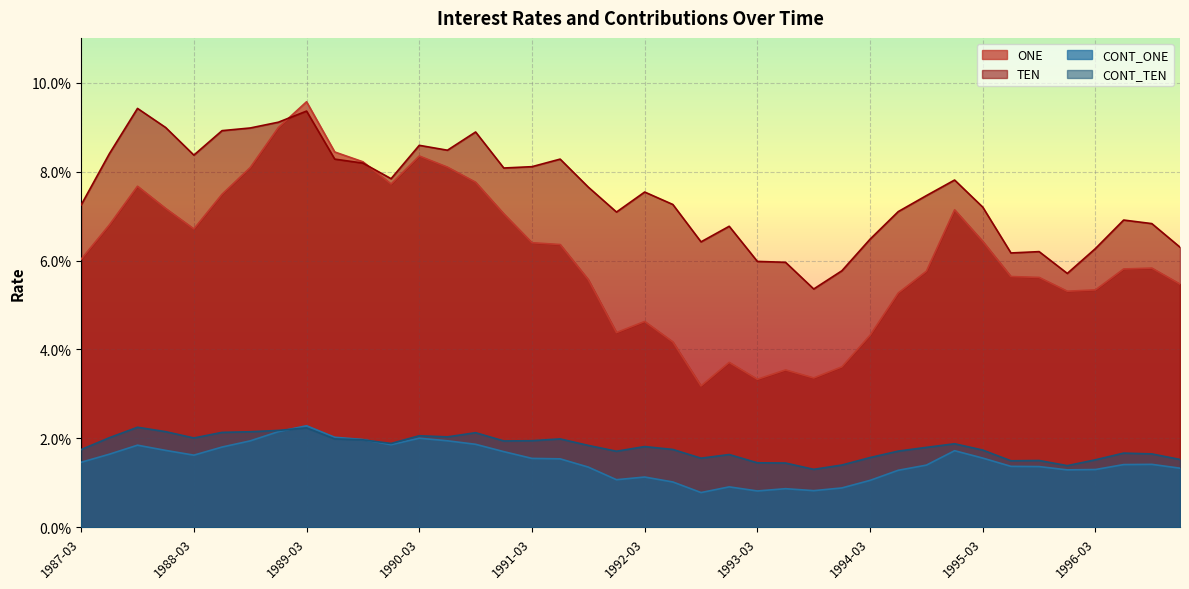

What are all the series names shown in the legend?

ONE, TEN, CONT_ONE, CONT_TEN